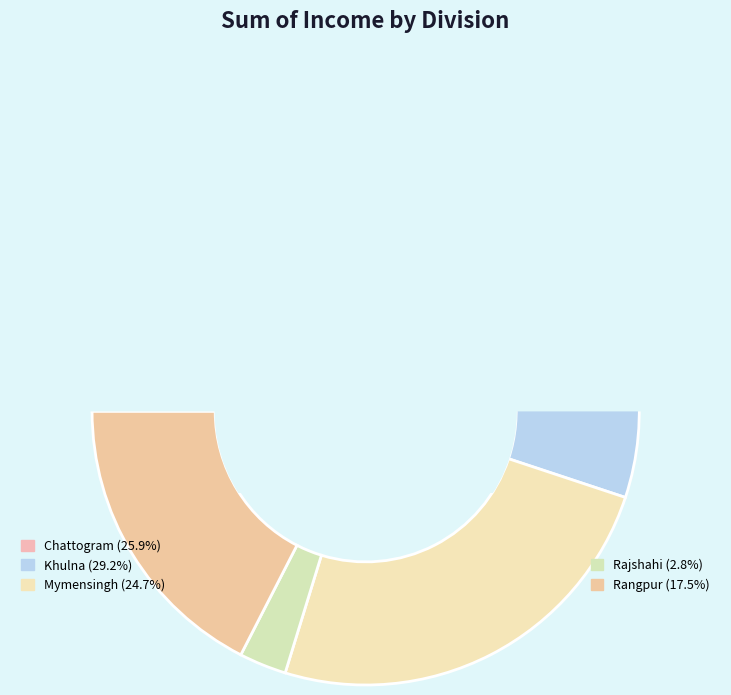

Is it true that Mymensingh is 25% of the pie?

True